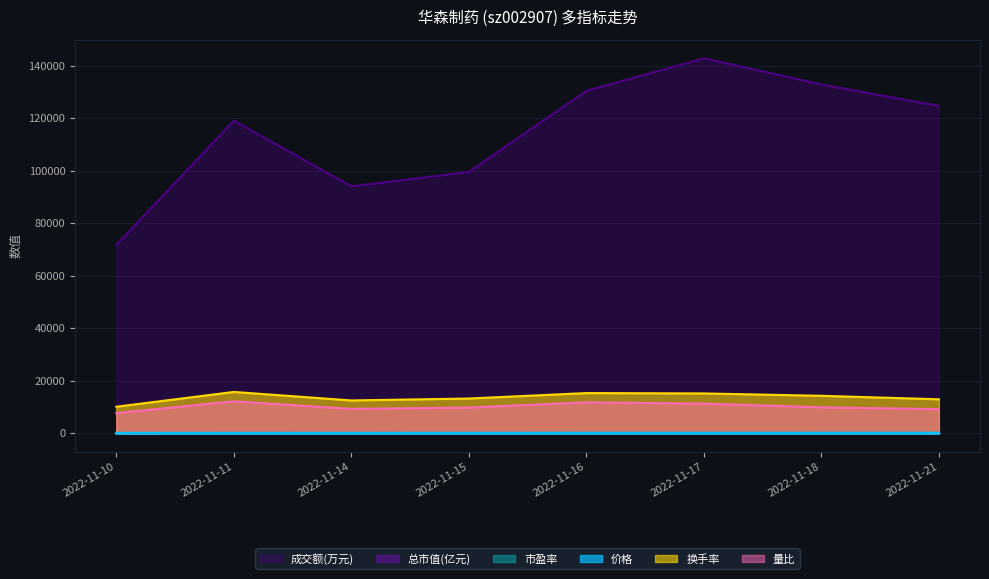

Where is the first local maximum for 换手率?

2022-11-11